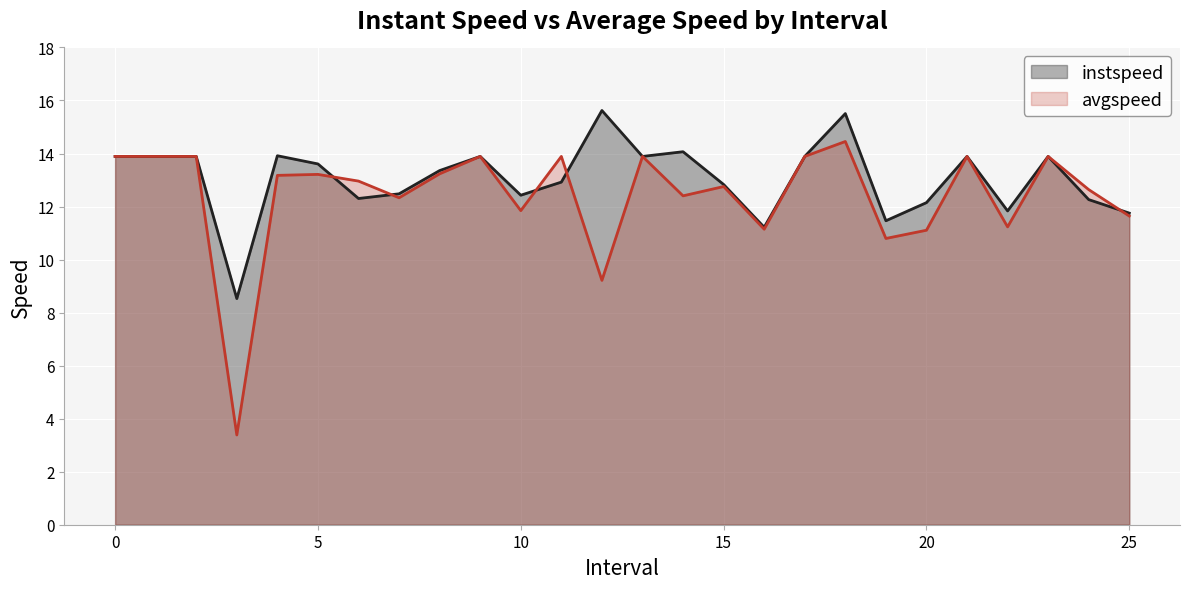

Which series has the largest range (max minus min)?

avgspeed line